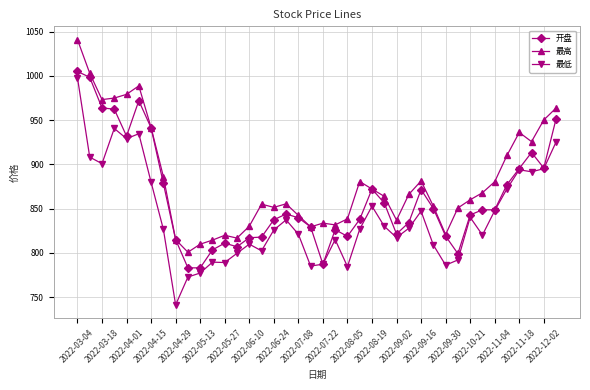

True or false: 开盘 has more than 0 interior local peaks.

True